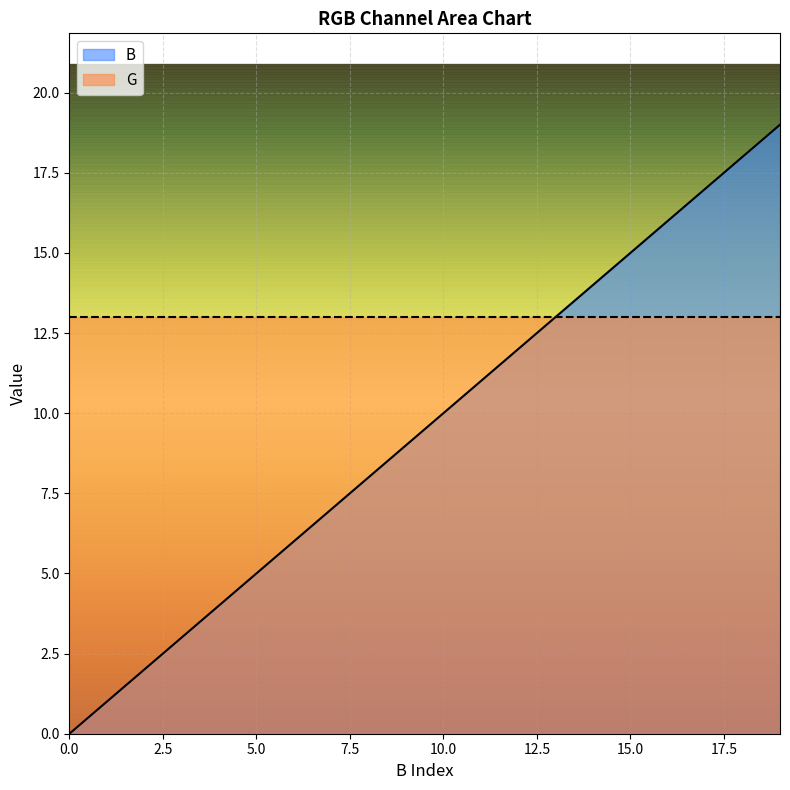

Does the chart display data point markers on the line(s)?

No